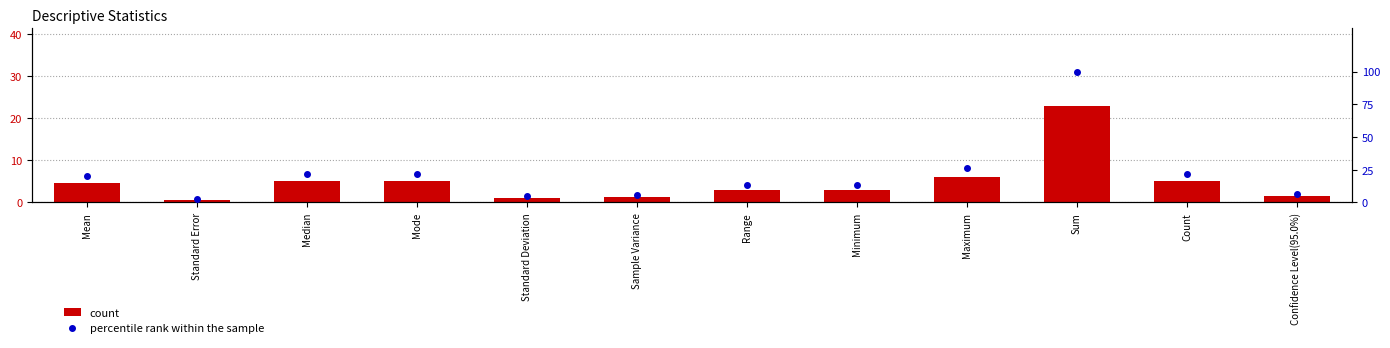

What position from the right is Confidence Level(95.0%)?

1